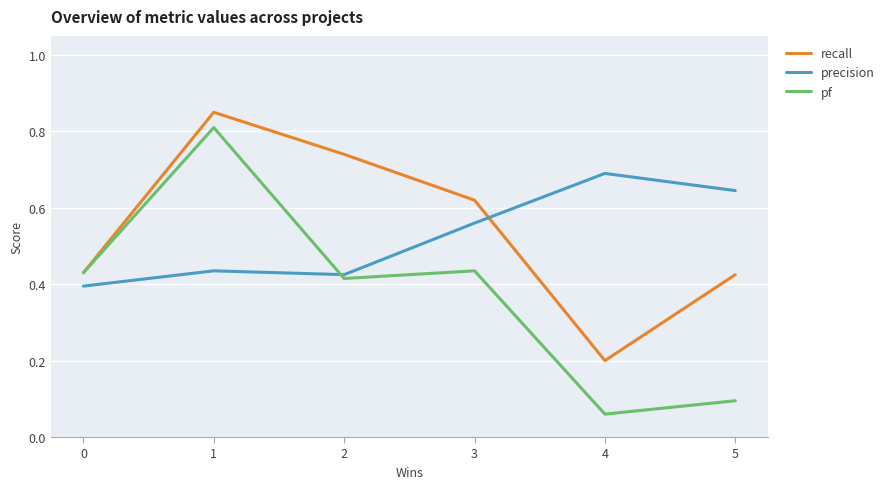

The value of recall at 2 is 0.3. True or false?

False